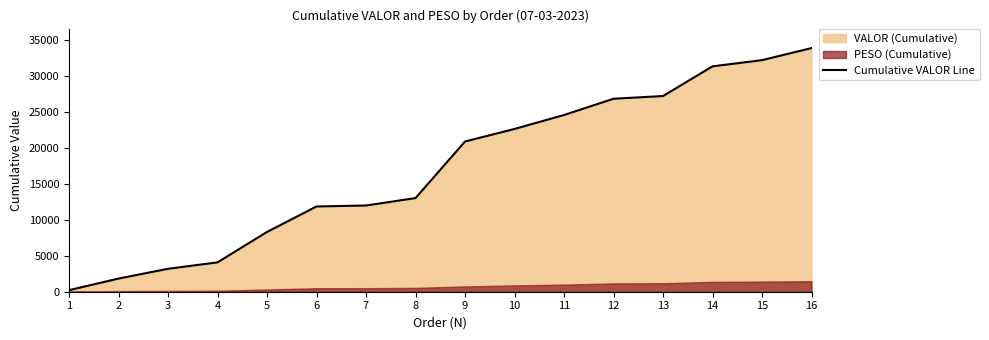

The value at 12 is 15391.1. True or false?

False